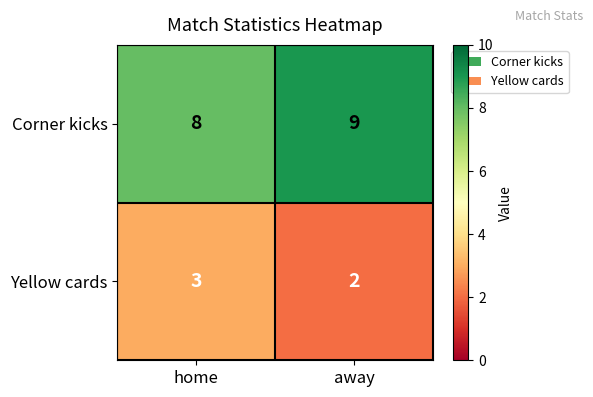

What is the highest value of the Yellow cards series?

3